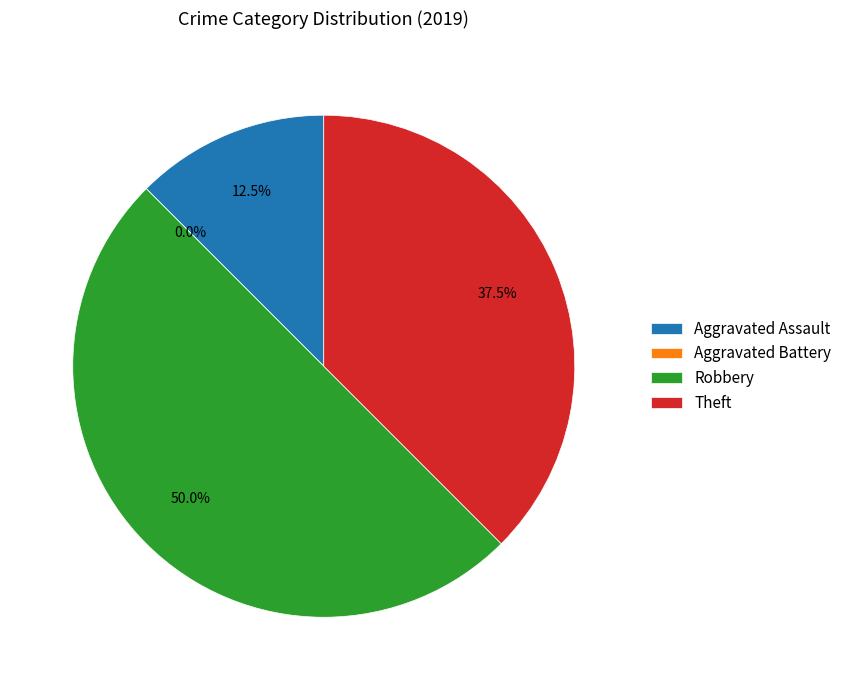

What is the smallest slice in the pie chart?

Aggravated Battery